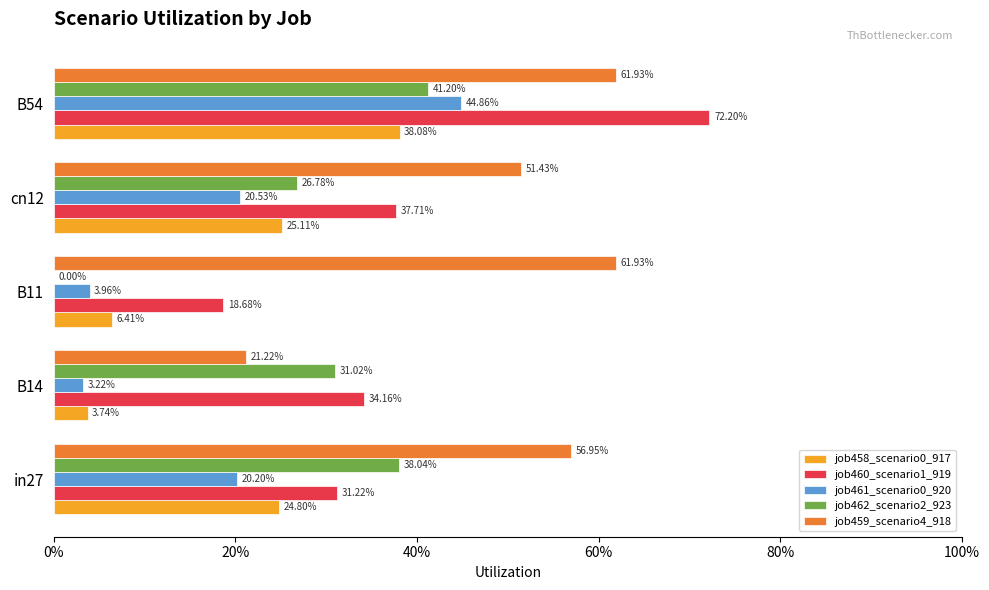

What is the average value of the job461_scenario0_920 series?

0.2